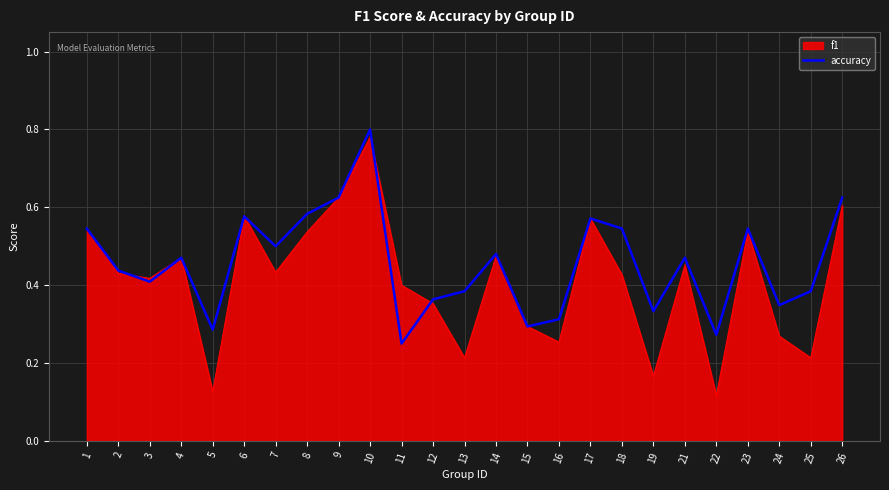

List the series in order of their overall mean, lowest first.

f1, accuracy